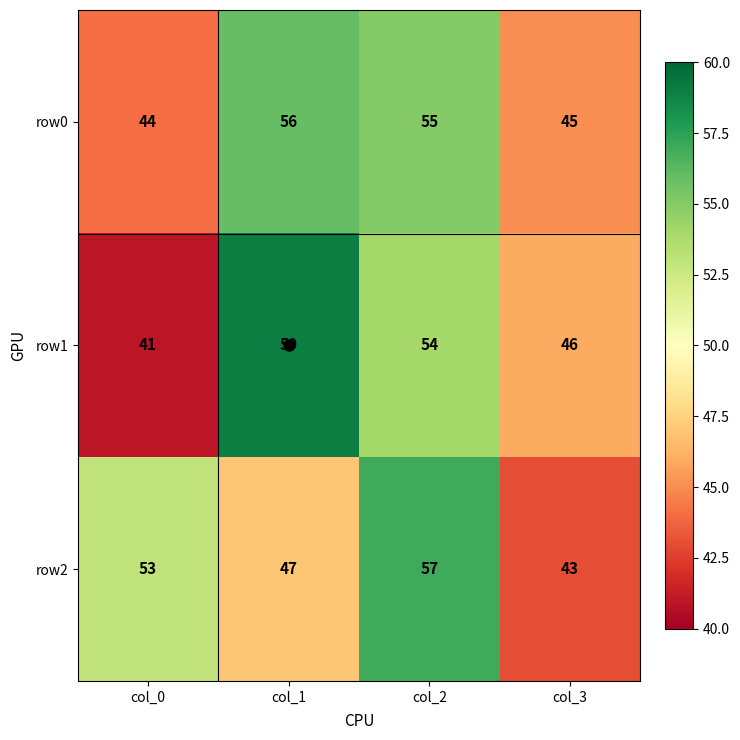

What is the average value of the row0 series?

50